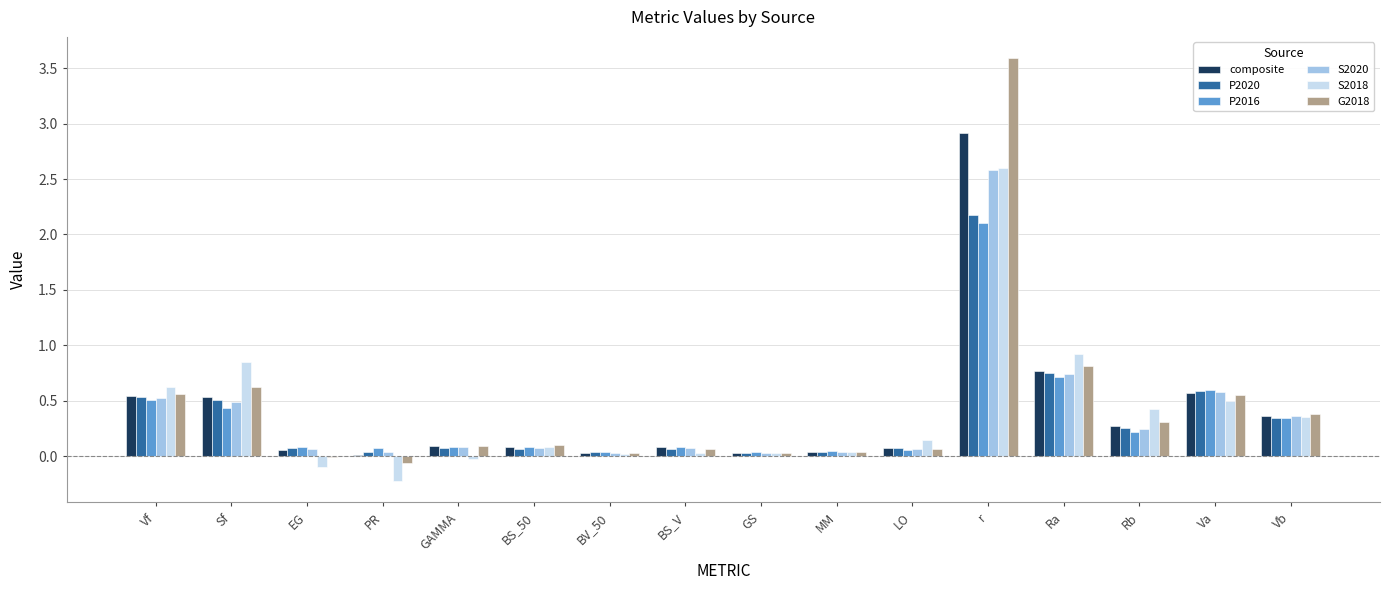

Is it true that S2018 equals 0.4 at Rb?

True